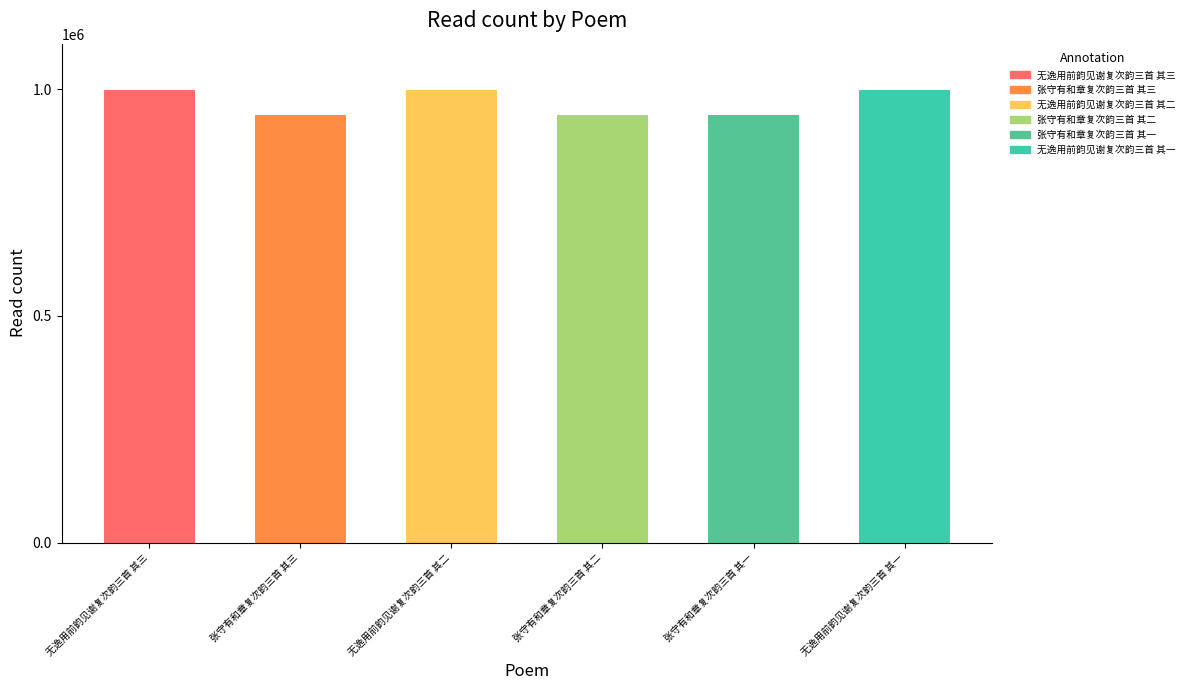

How many distinct data groups are displayed?

1